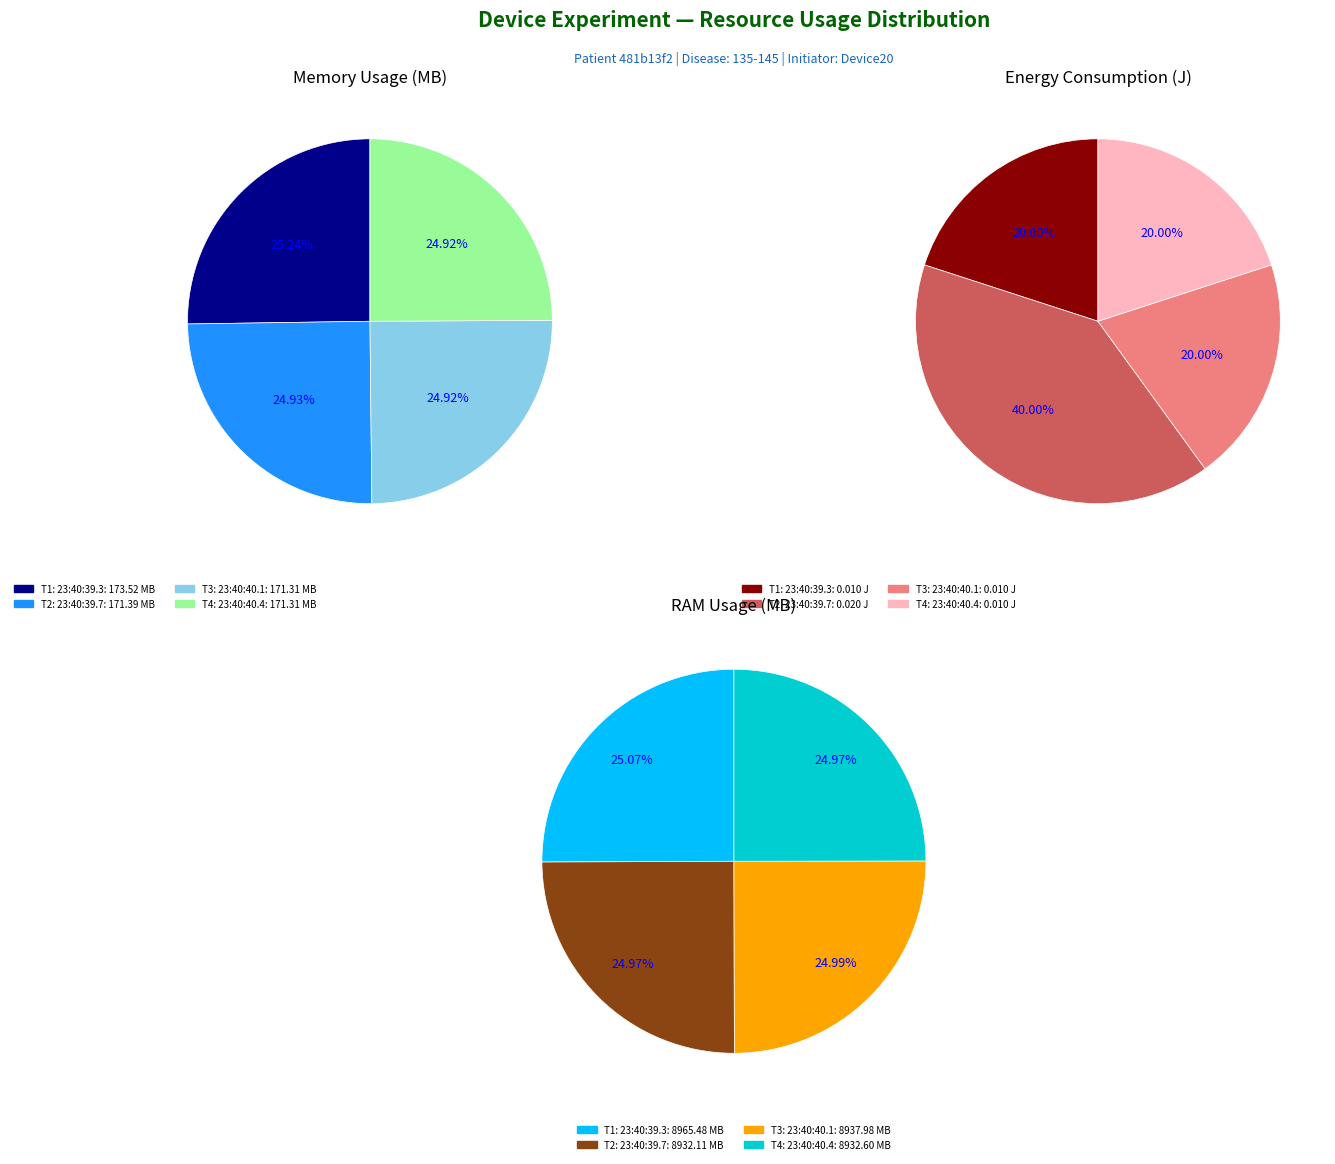

Which category has the smallest portion of the pie?

2025-01-14 23:40:39.3